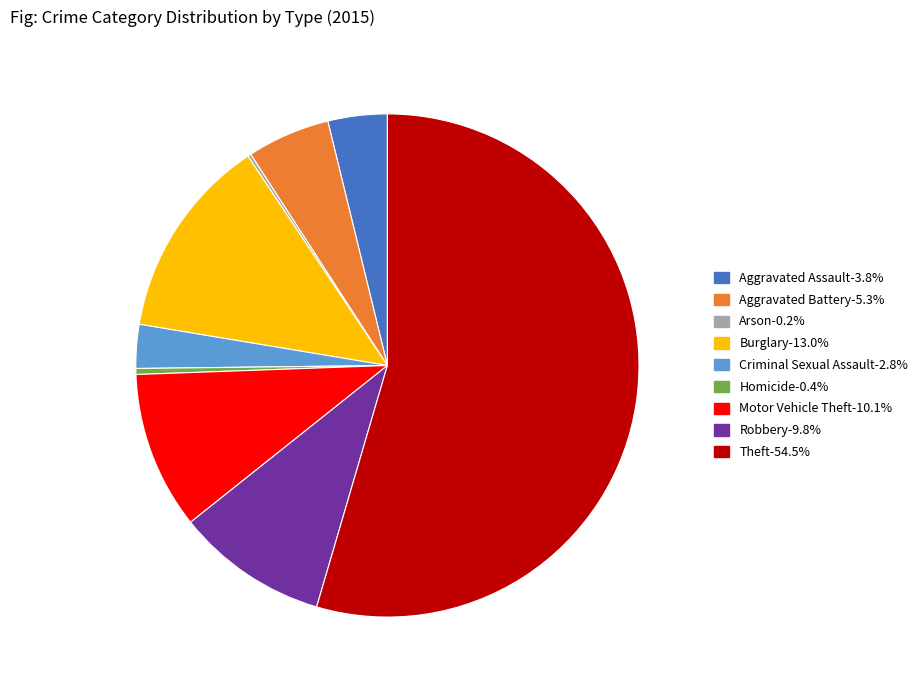

Combined, do Aggravated Battery-5.3% and Burglary-13.0% account for over 50%?

No